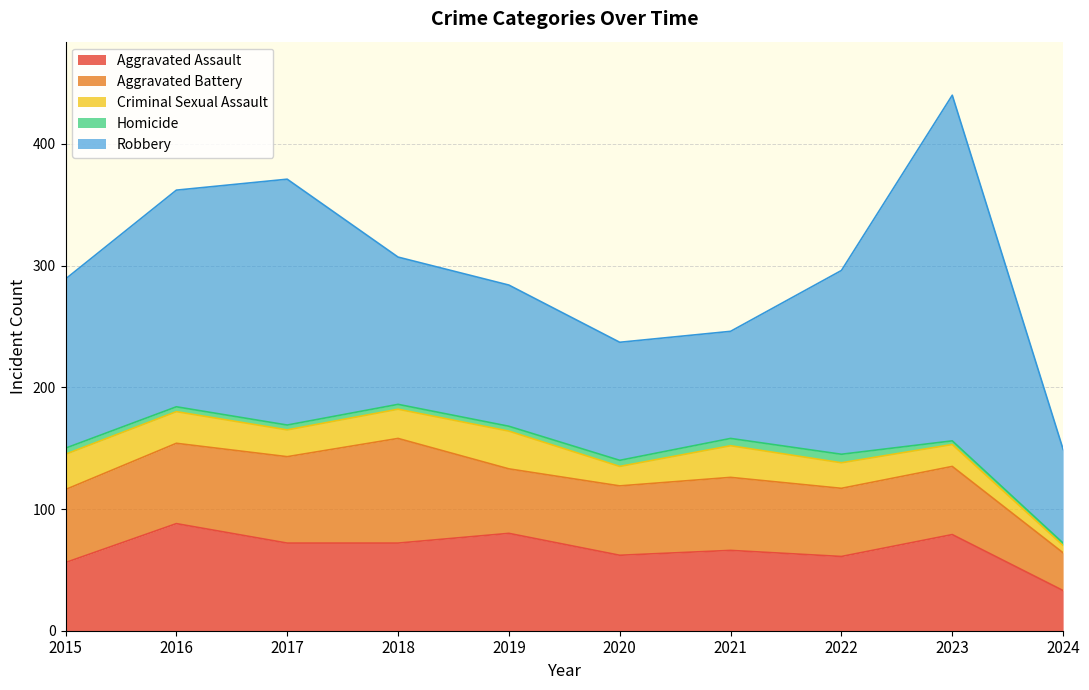

True or false: Criminal Sexual Assault and Aggravated Assault intersect in this chart.

False